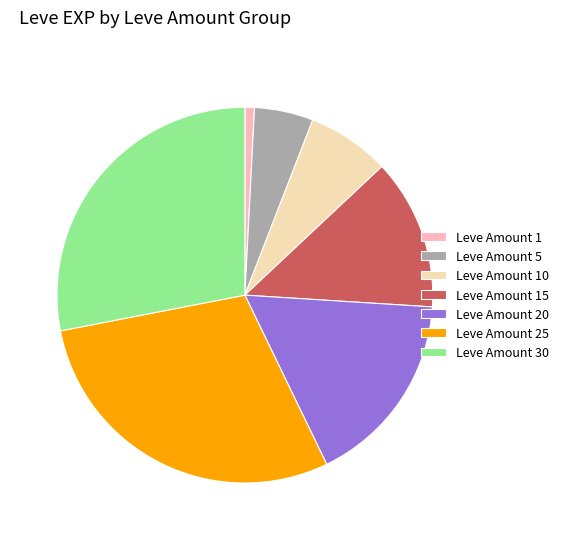

Is there a majority slice in this chart?

No